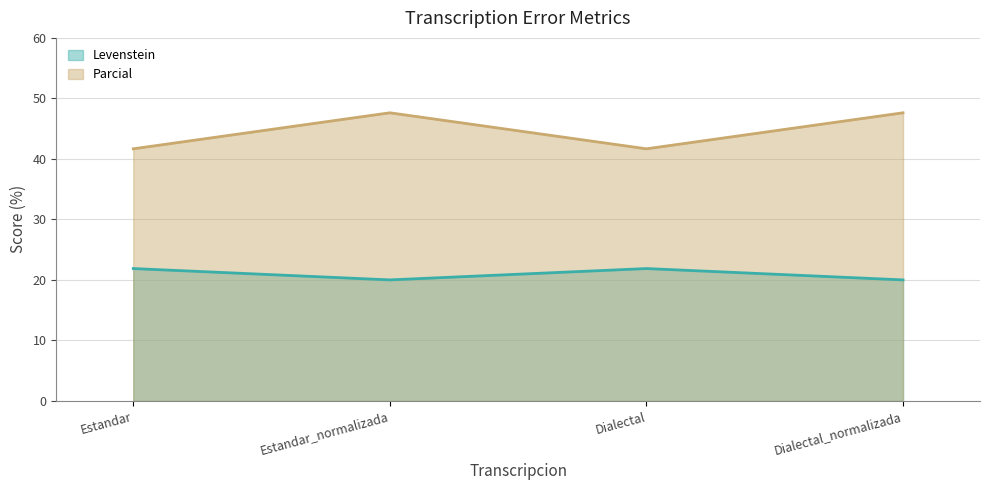

At how many categories does at least one series exceed 35?

4